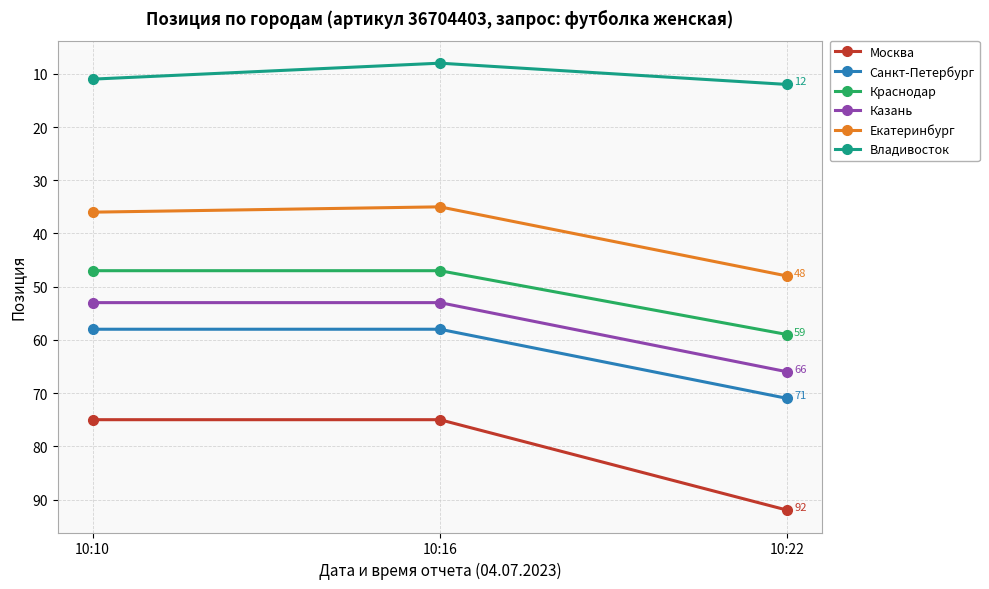

How many lines are shown in the chart?

6